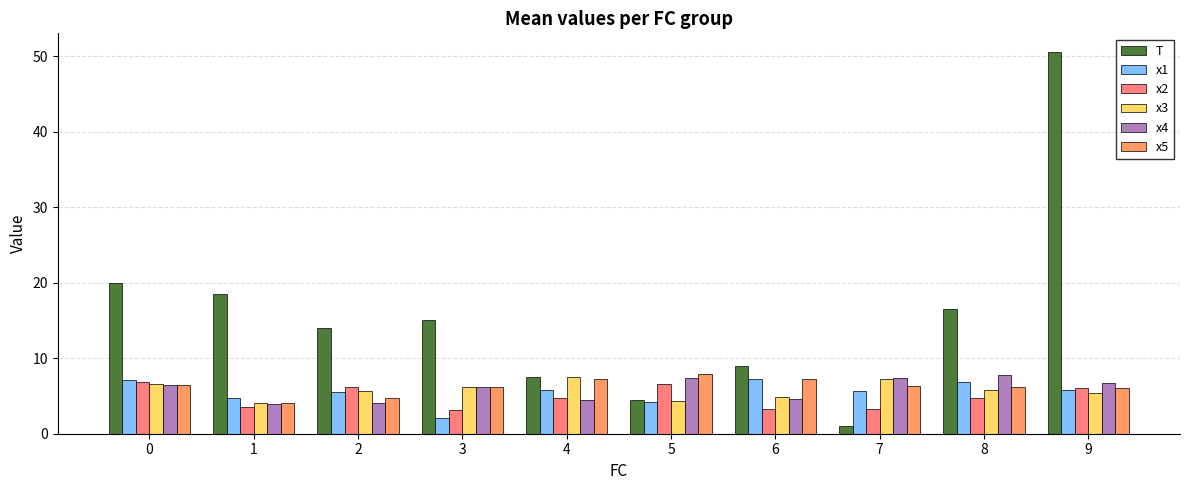

What is the total value across all series at 3?

38.8